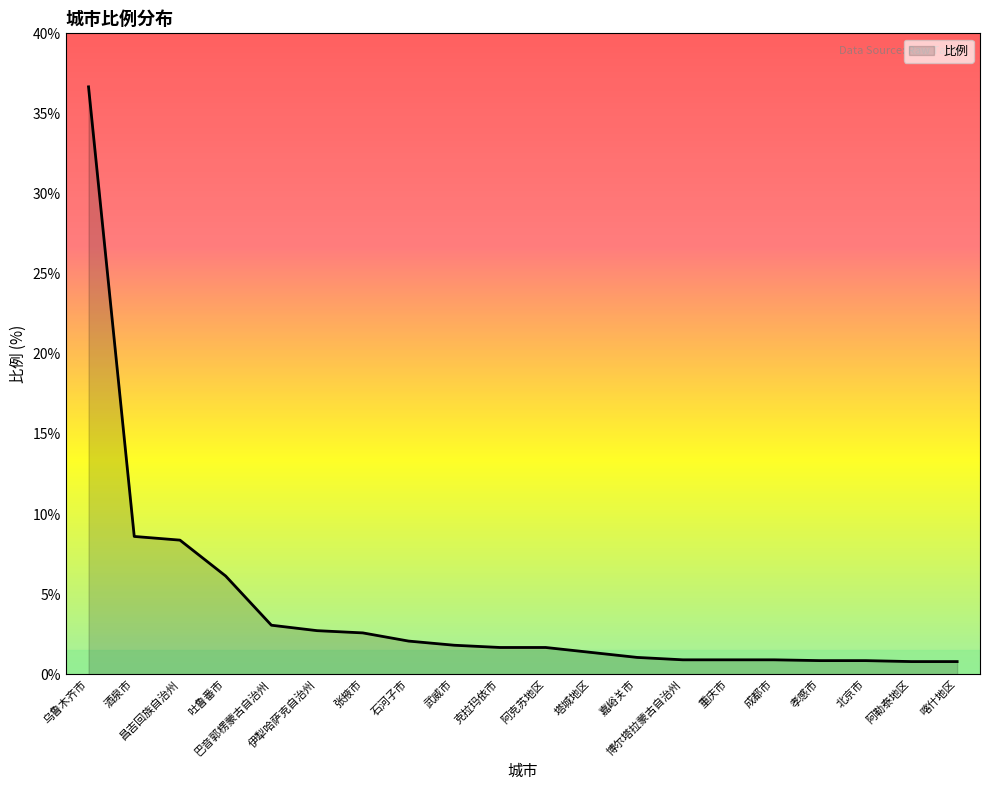

What position from the left is 北京市?

18